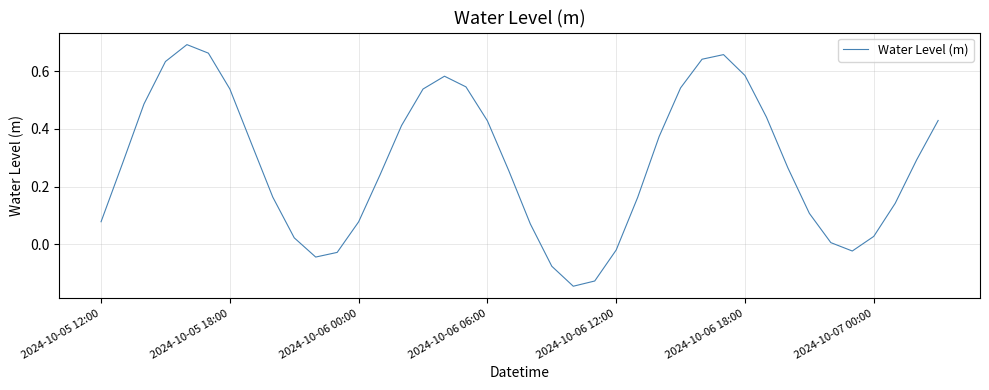

What is the difference between the maximum and minimum values?

0.8